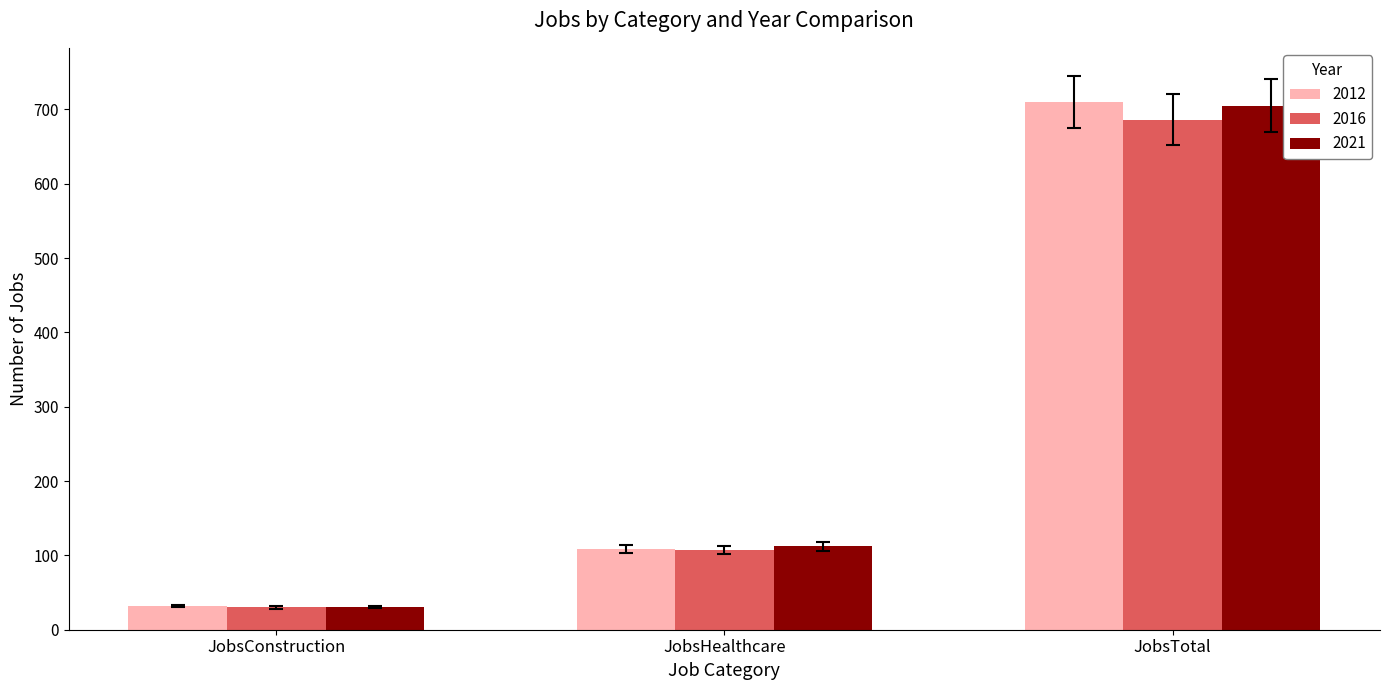

Read the 2016 value at JobsHealthcare.

107